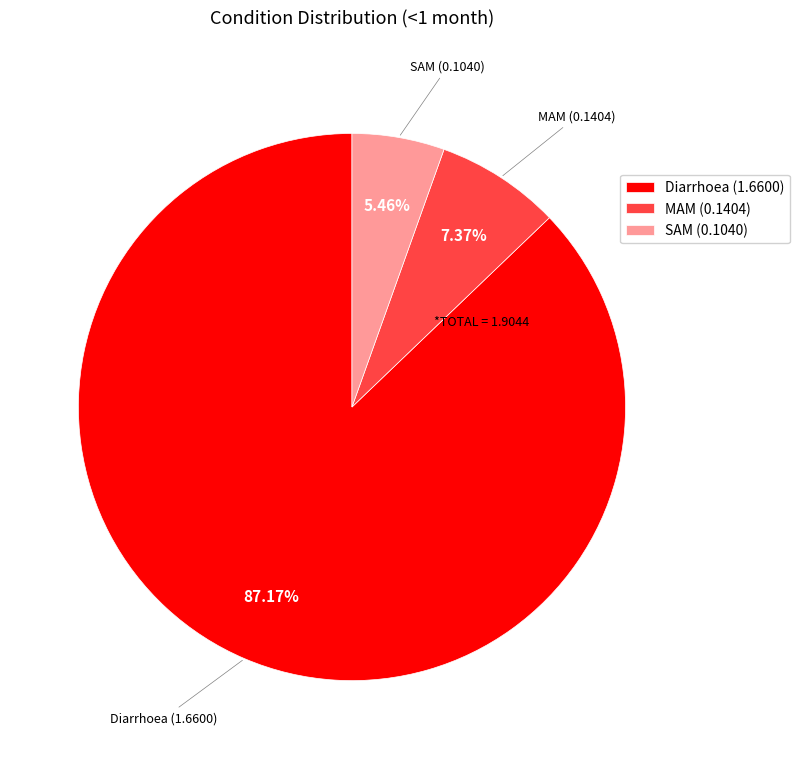

What percentage is NOT represented by Diarrhoea?

12.8%